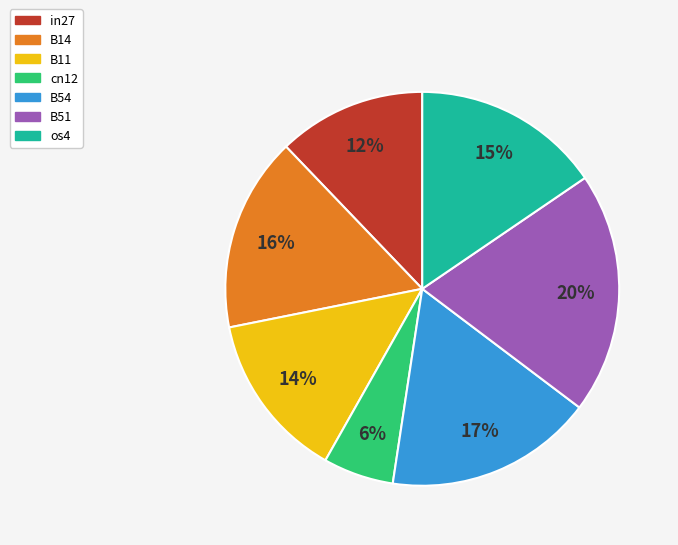

Which has a higher value, in27 or os4?

os4